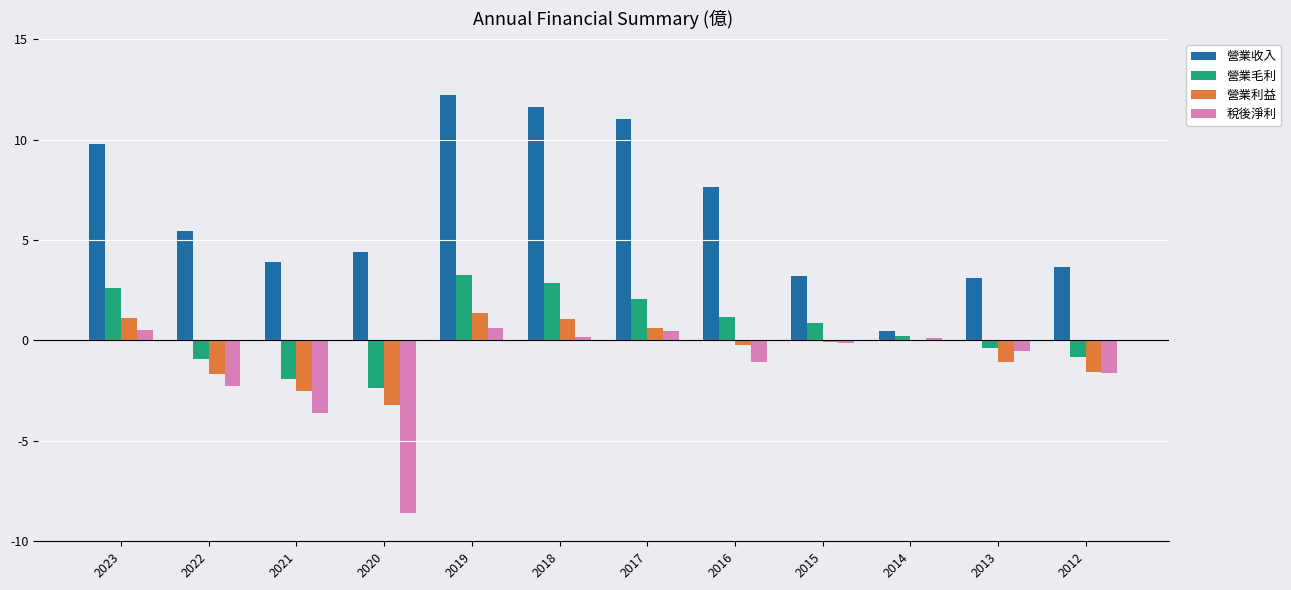

What is the highest value of the 營業利益 series?

1.4